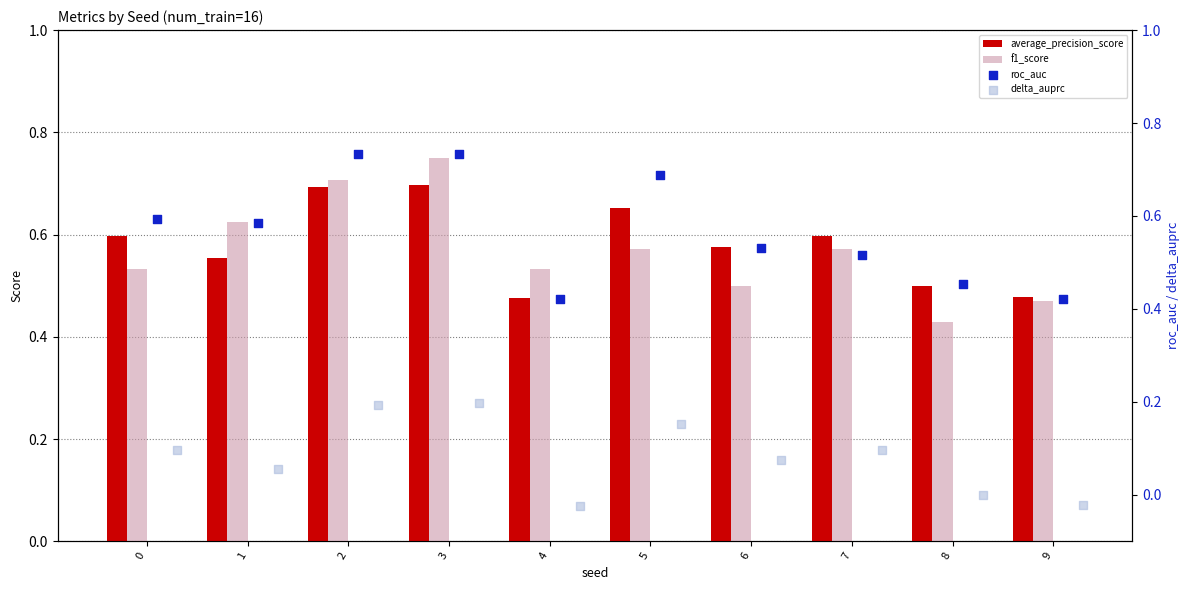

Which series has the largest Y range (max minus min)?

f1_score